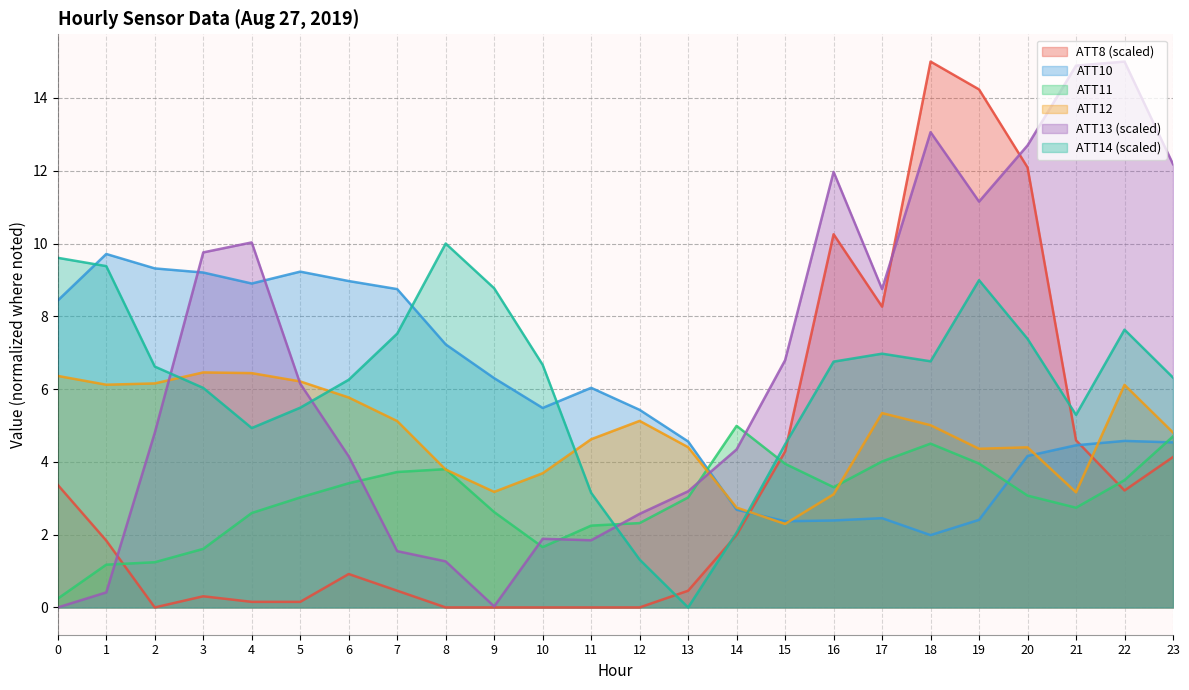

What is the difference between the highest and lowest values at 22?

11.8